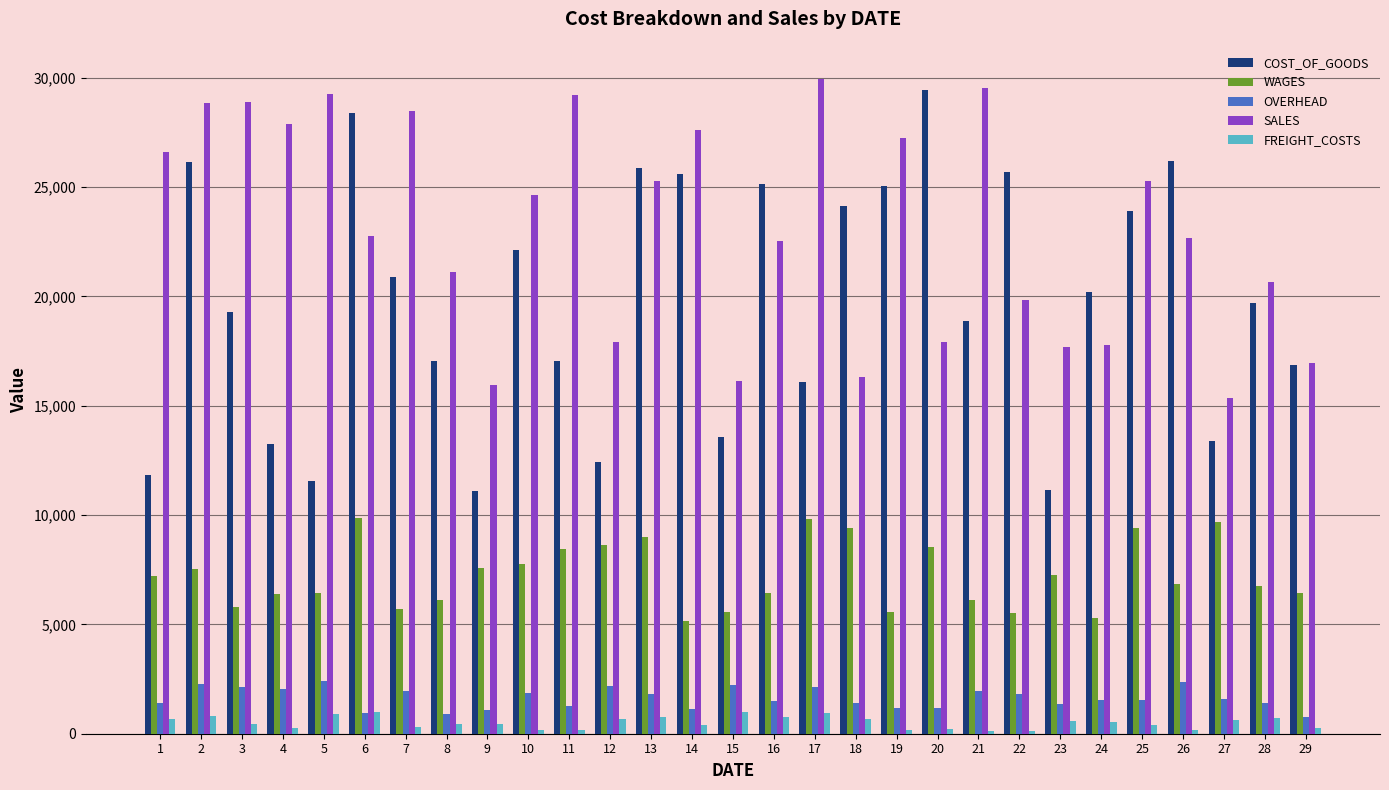

At 12, list the series in order from largest to smallest.

SALES, COST_OF_GOODS, WAGES, OVERHEAD, FREIGHT_COSTS